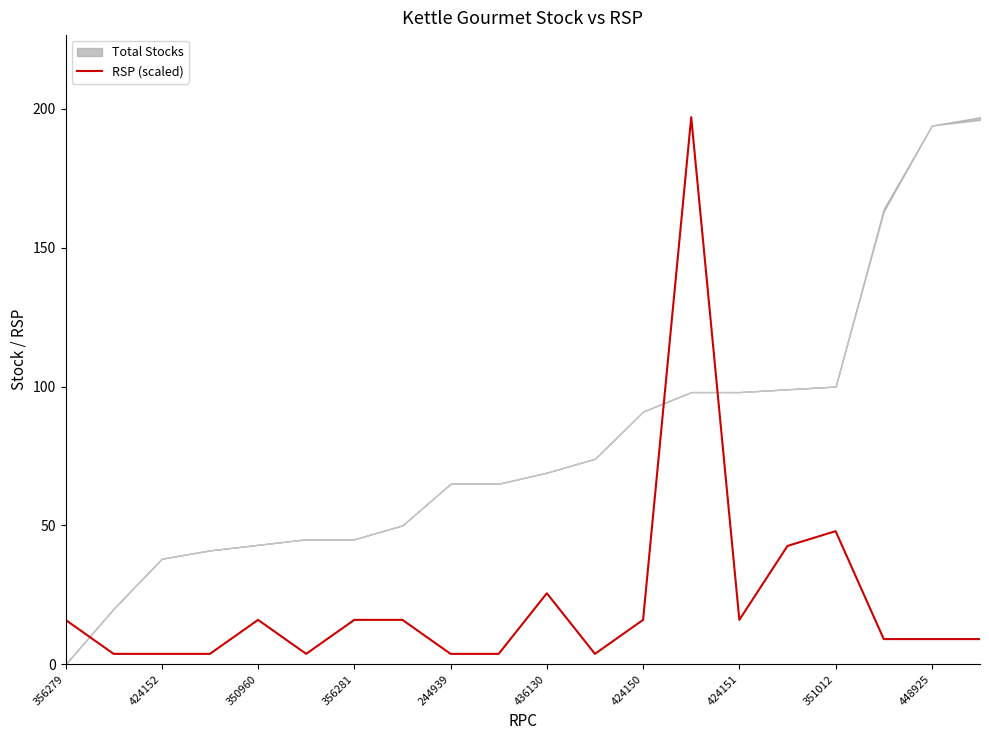

The value of RSP (scaled) at 350960 is 7.1. True or false?

False